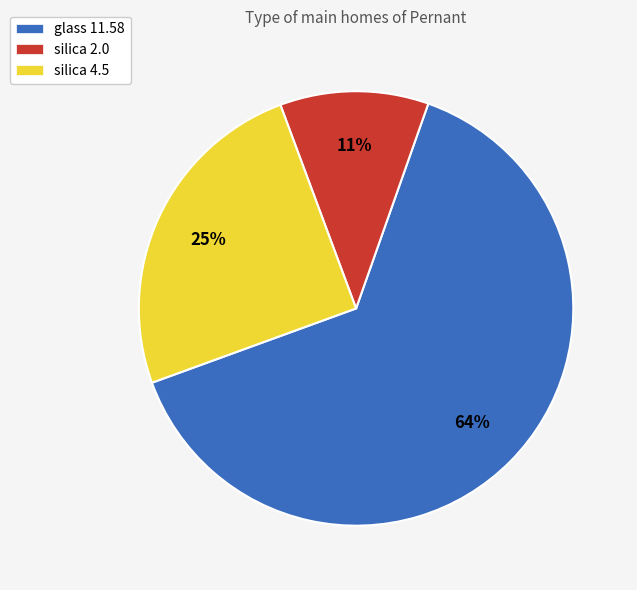

To the nearest percent, what portion does glass 11.58 represent?

64%